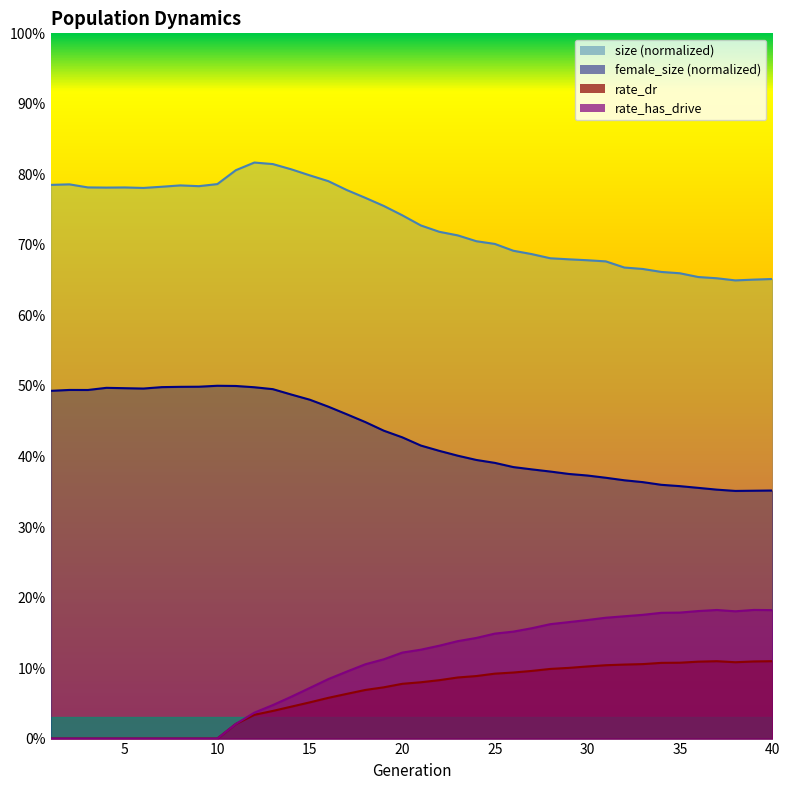

Rank the series by their maximum value, from lowest to highest.

rate_dr, rate_has_drive, female_size, size